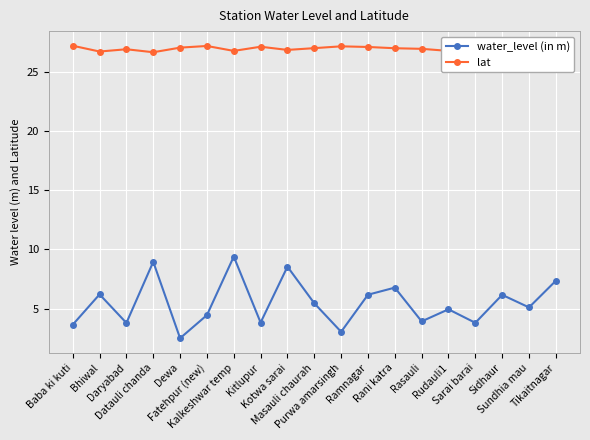

The lat series shows 45.3 at Datauli chanda. True or false?

False